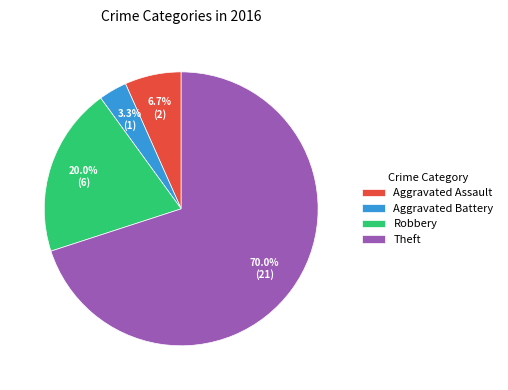

To the nearest percent, what is the average slice percentage?

25%